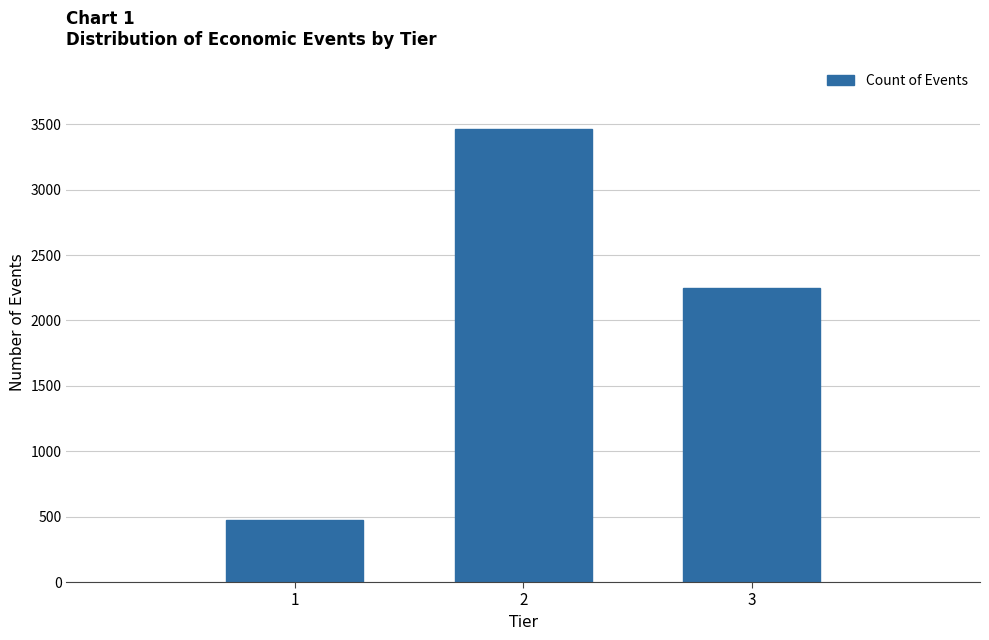

Reading left to right, what are all the values shown in this chart?

477	3461	2246